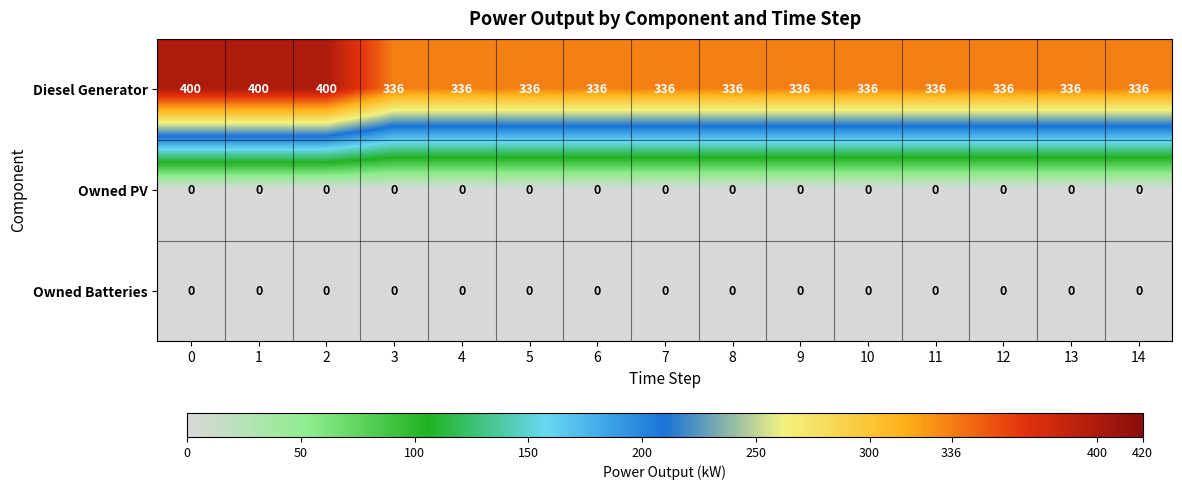

Is the value of Owned PV at 12 greater than the value of Diesel Generator at 14?

No